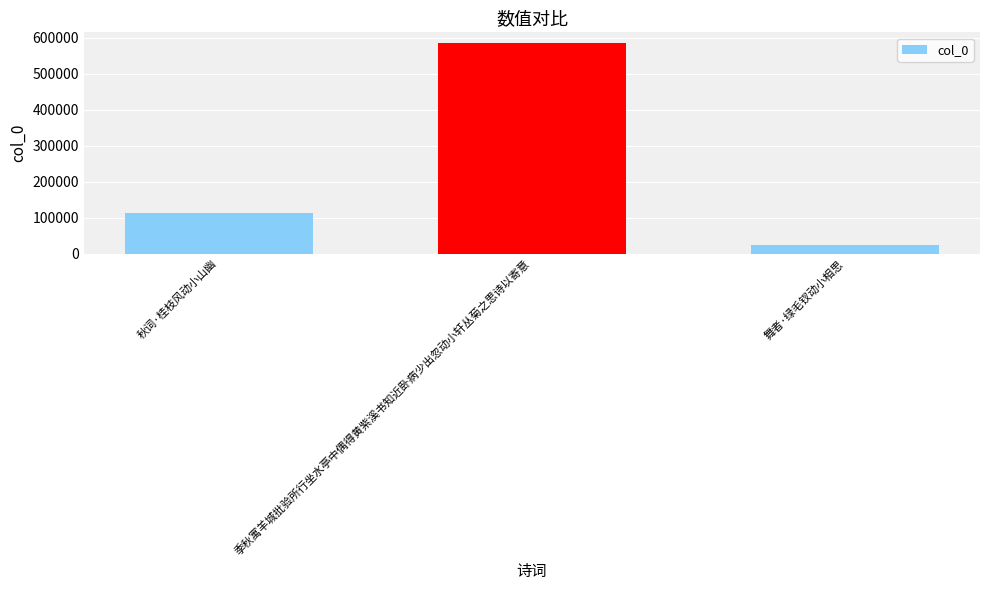

Approximately how many times larger is the value at 秋词·桂枝风动小山幽 compared to 舞者·绿毛钗动小相思?

4.4